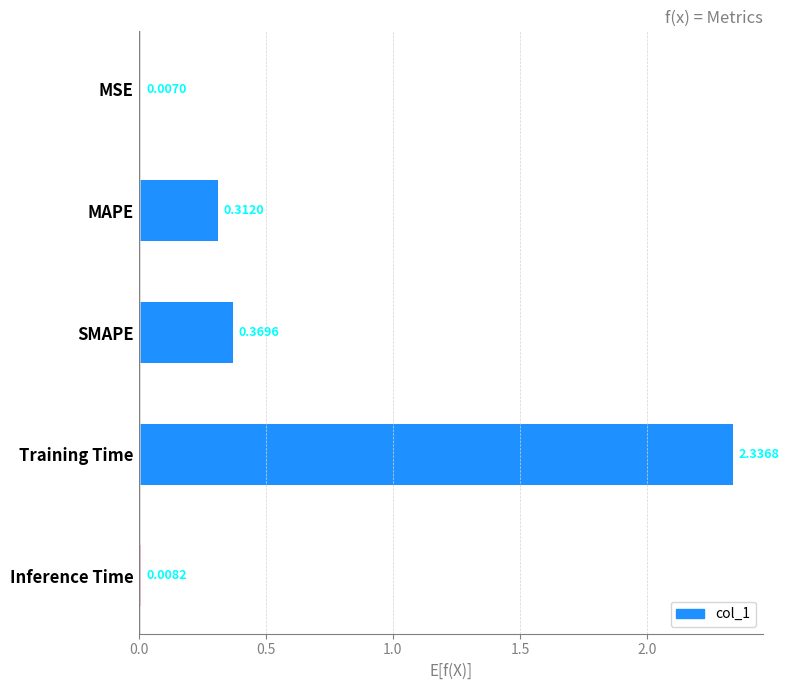

What is the sum of the values at Training Time and SMAPE?

2.7